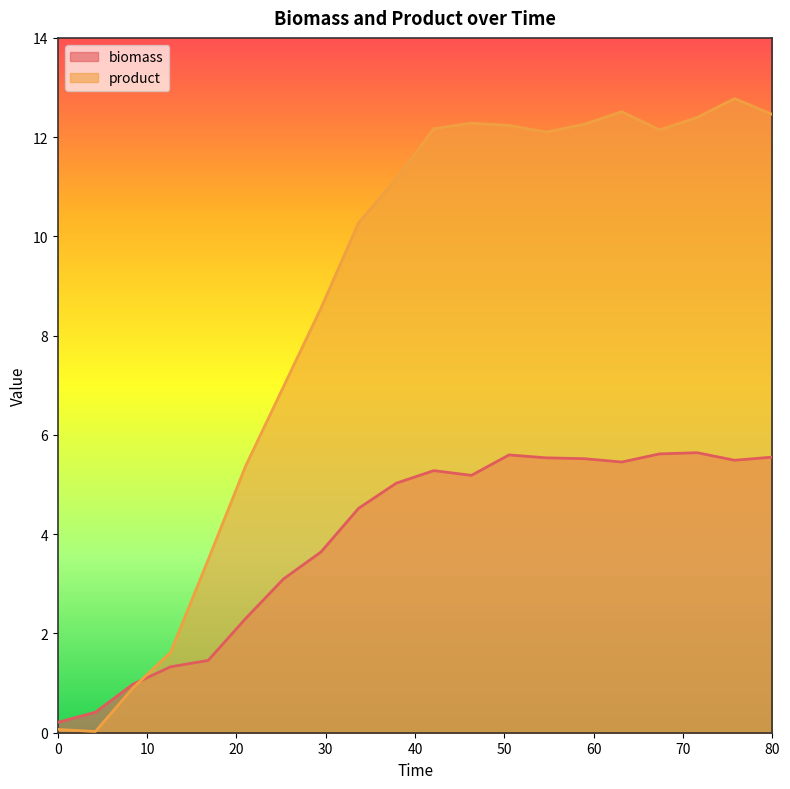

What is the maximum value for biomass?

5.6